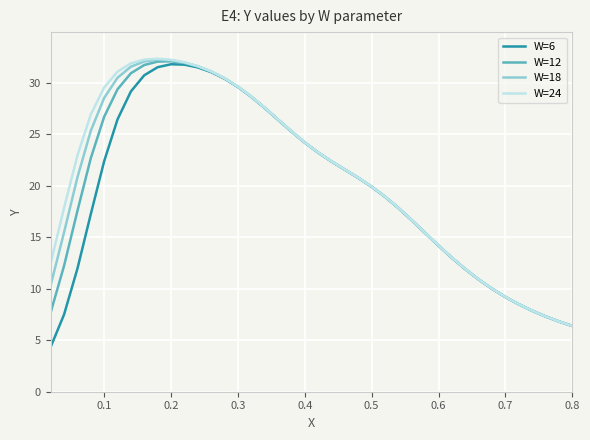

What is the lowest value of the W=18 series?

6.4